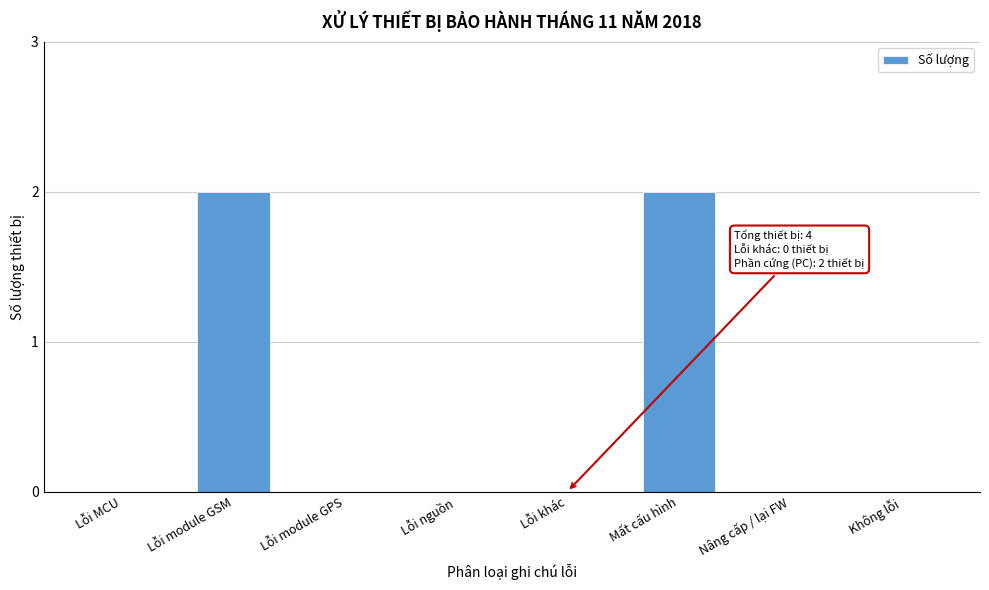

Reading left to right, what are all the values shown in this chart?

Lỗi MCU=0	Lỗi module GSM=2	Lỗi module GPS=0	Lỗi nguồn=0	Lỗi khác=0	Mất cấu hình=2	Nâng cấp / lại FW=0	Không lỗi=0